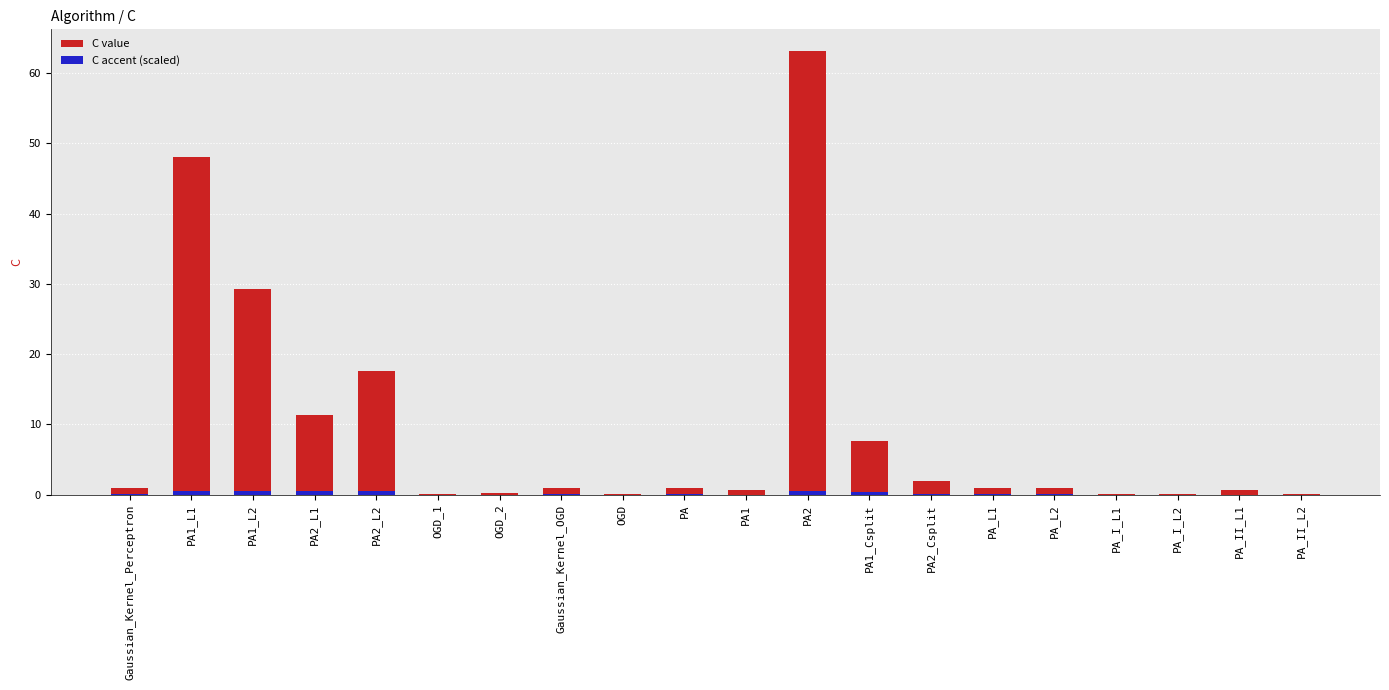

List the labels in order of C_accent value, largest first.

PA1_L1, PA1_L2, PA2_L1, PA2_L2, PA2, PA1_Csplit, PA2_Csplit, Gaussian_Kernel_Perceptron, Gaussian_Kernel_OGD, PA, PA_L1, PA_L2, PA1, PA_II_L1, OGD_2, OGD_1, OGD, PA_I_L2, PA_I_L1, PA_II_L2